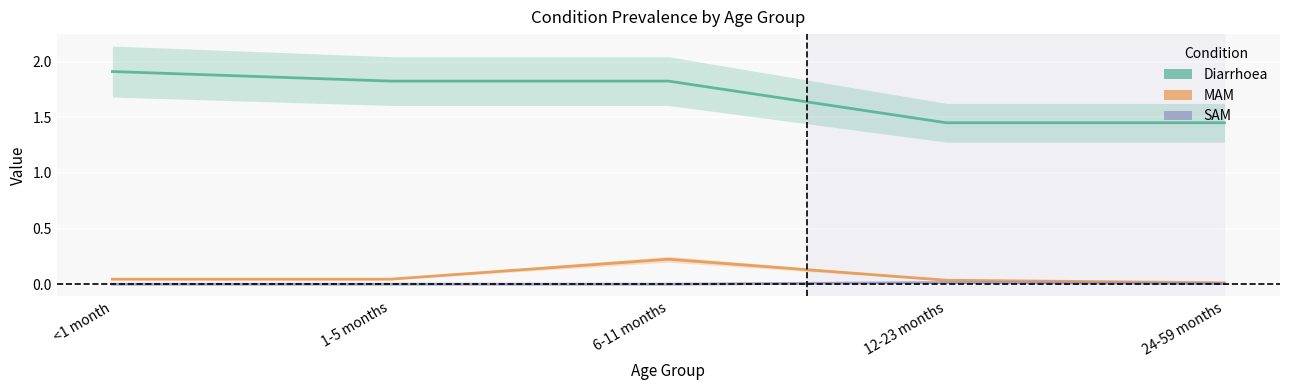

What is the label of the 3rd point from the left?

6-11 months